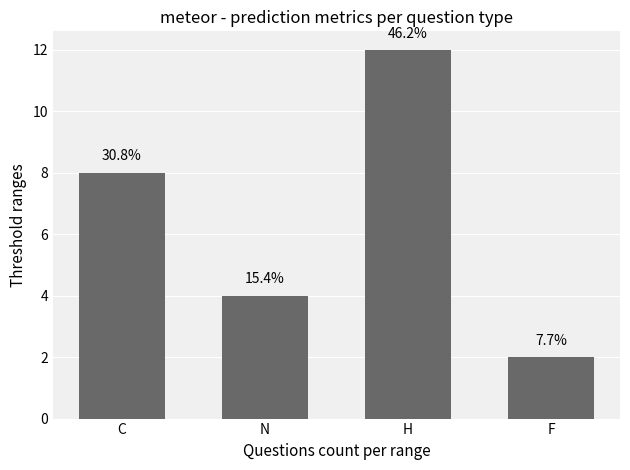

The chart shows a value of 12 at C. True or false?

False